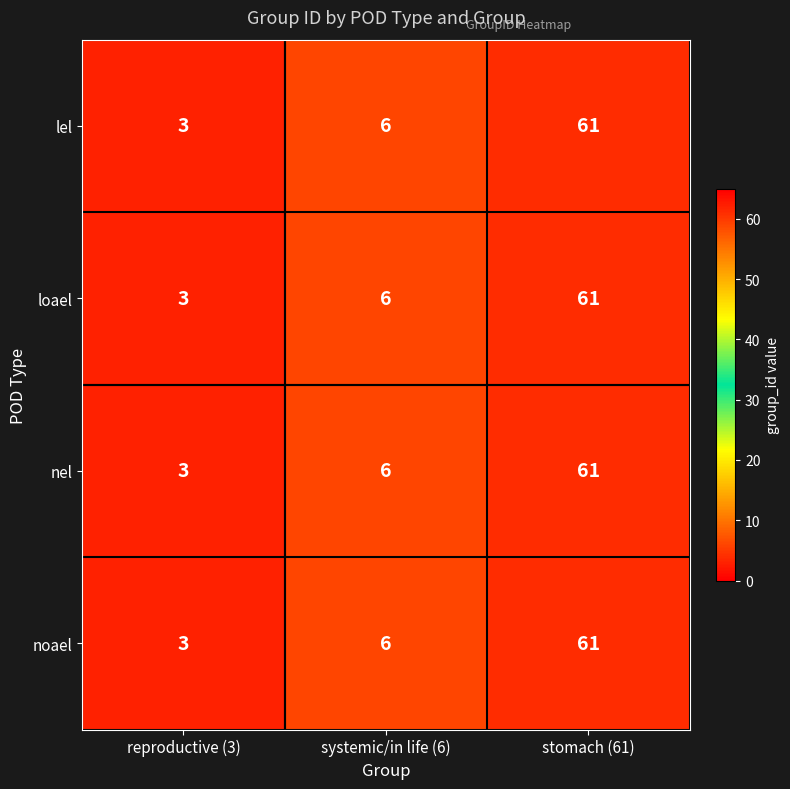

How many categories are shown in the chart?

3